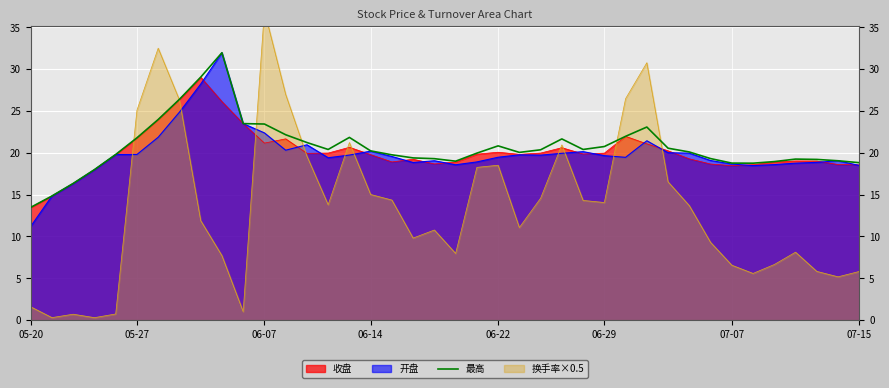

Reading right to left, transcribe all the data shown in this chart.

18.8	19.0	19.2	19.2	18.9	18.8	18.8	19.3	20.1	20.5	23.1	22.0	20.7	20.4	21.6	20.4	20.0	20.8	19.9	19.0	19.3	19.4	19.8	20.2	21.8	20.4	21.2	22.1	23.4	23.5	31.9	29.0	26.4	24.0	21.8	19.8	18.0	16.3	14.8	13.5